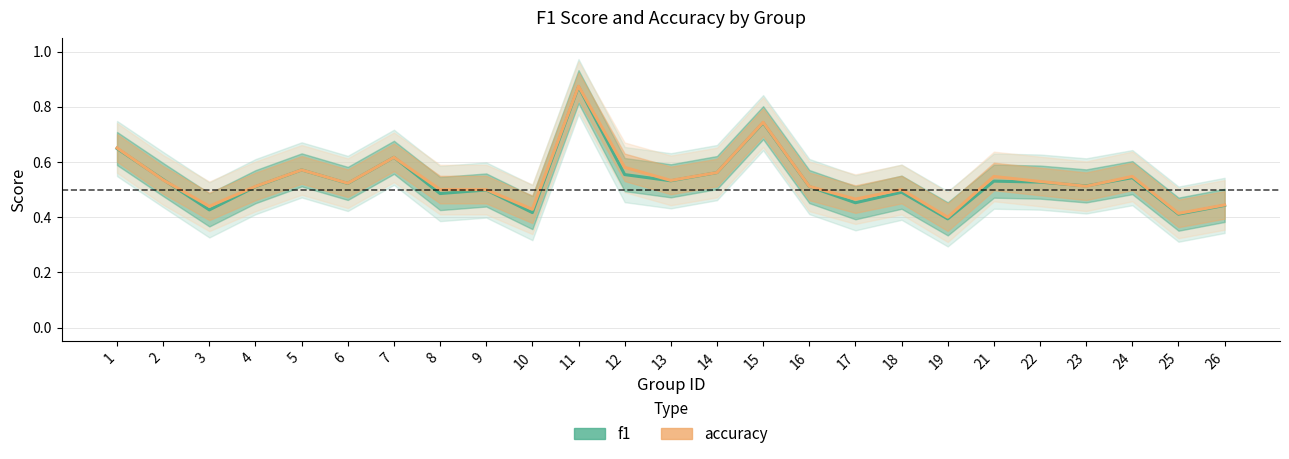

Reading right to left, extract all data points from this chart.

f1: 26=0.4	25=0.4	24=0.5	23=0.5	22=0.5	21=0.5	19=0.4	18=0.5	17=0.5	16=0.5	15=0.7	14=0.6	13=0.5	12=0.6	11=0.9	10=0.4	9=0.5	8=0.5	7=0.6	6=0.5	5=0.6	4=0.5	3=0.4	2=0.5	1=0.6
accuracy: 26=0.4	25=0.4	24=0.5	23=0.5	22=0.5	21=0.5	19=0.4	18=0.5	17=0.5	16=0.5	15=0.7	14=0.6	13=0.5	12=0.6	11=0.9	10=0.4	9=0.5	8=0.5	7=0.6	6=0.5	5=0.6	4=0.5	3=0.4	2=0.5	1=0.7